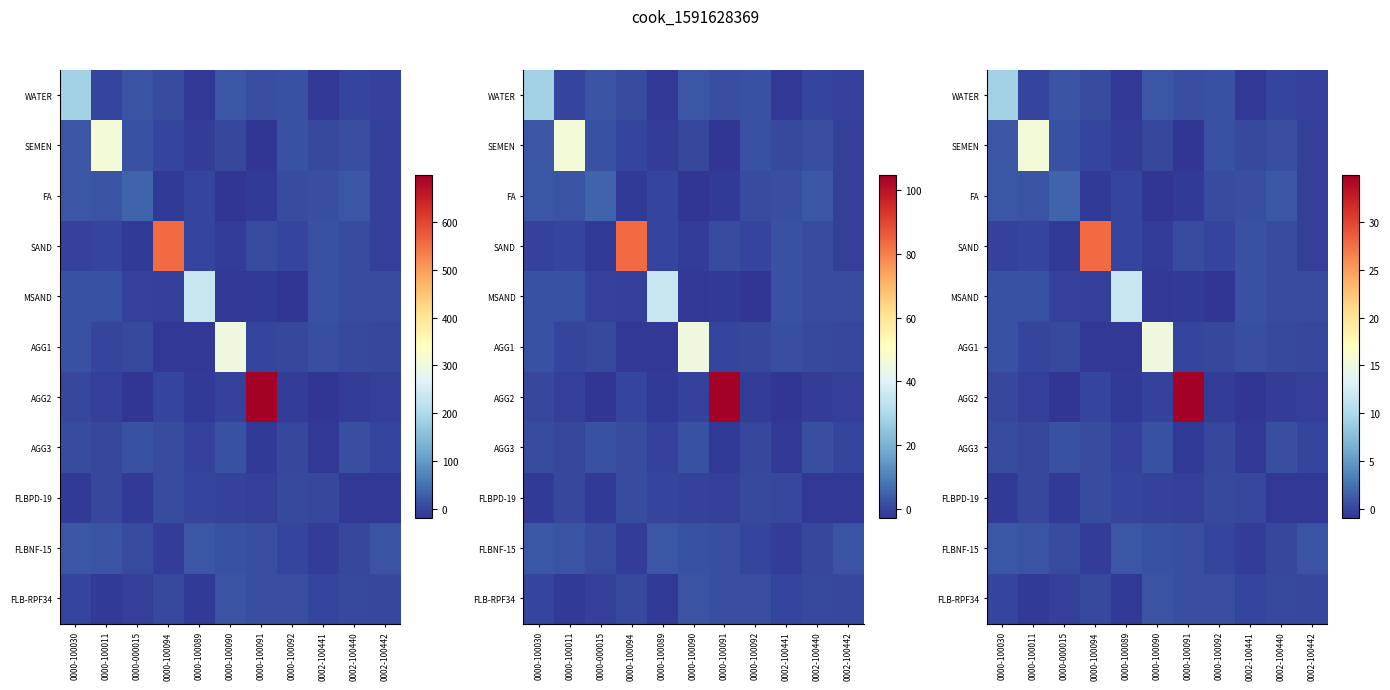

The AGG3 series shows 0.5 at 0000-100030. True or false?

False